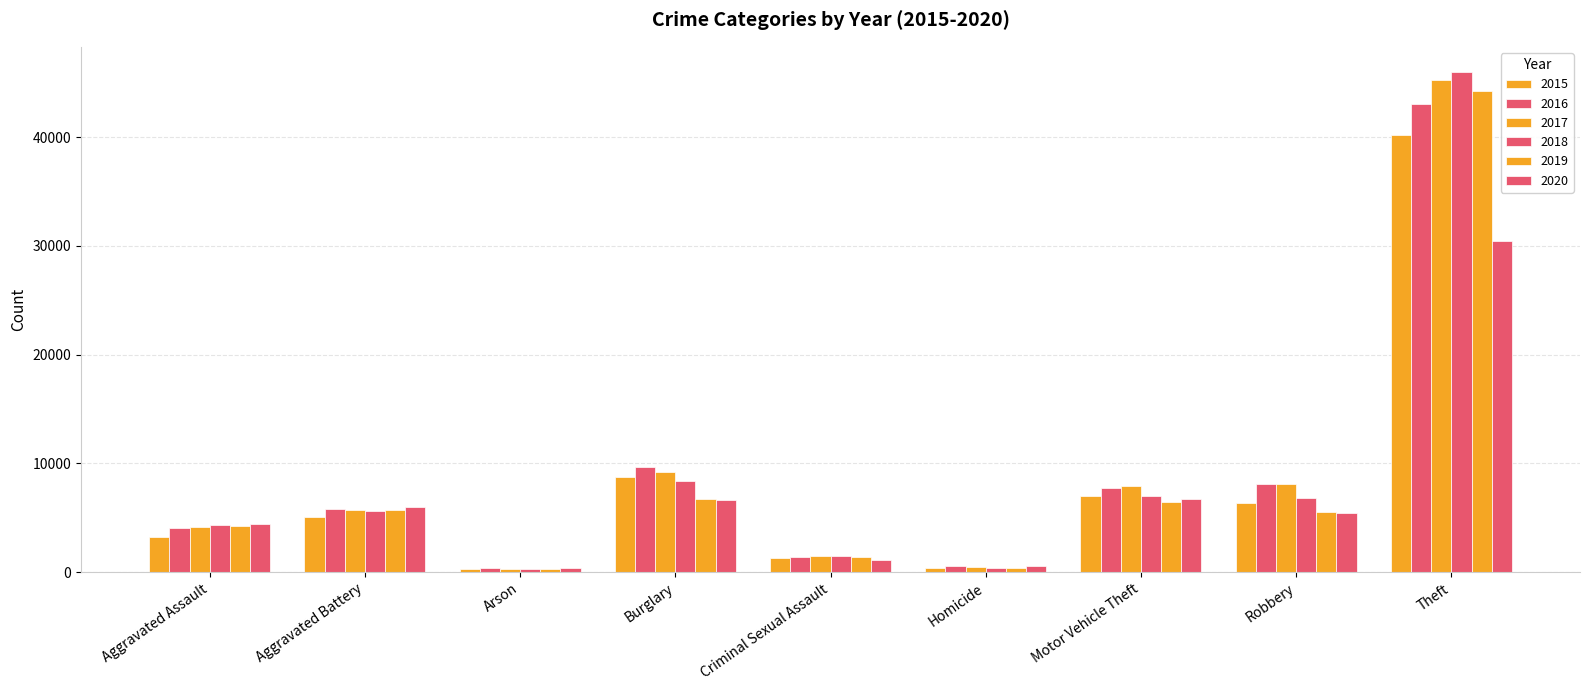

Which series has the widest spread of values?

2018